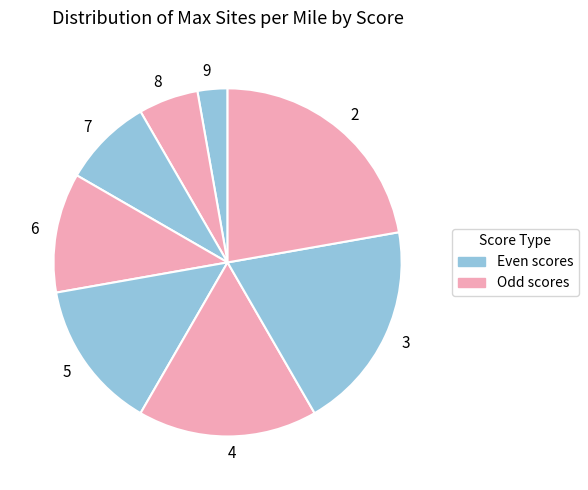

Rank the categories by value from lowest to highest.

9, 8, 7, 6, 5, 4, 3, 2